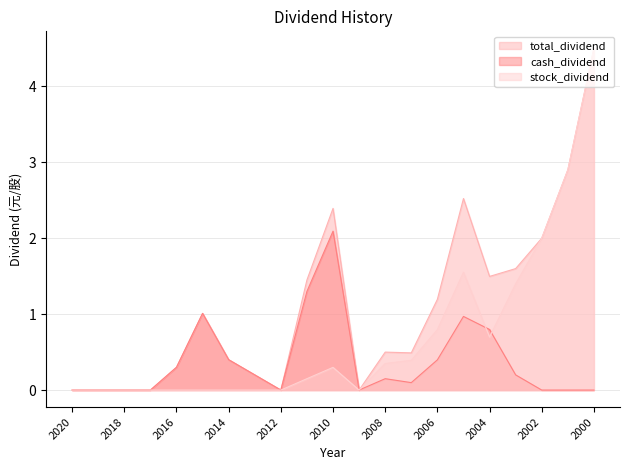

Which series changed the most between 2019 and 2001?

total_dividend